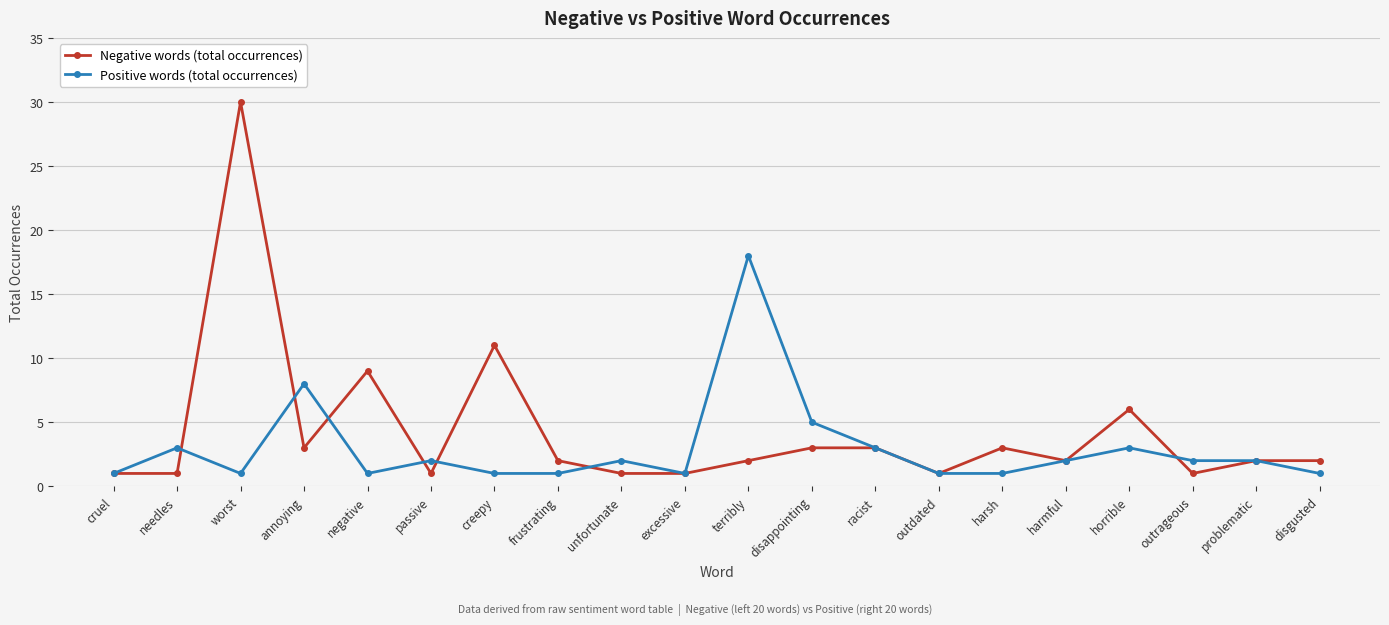

What is the label of the 12th point from the left?

disappointing